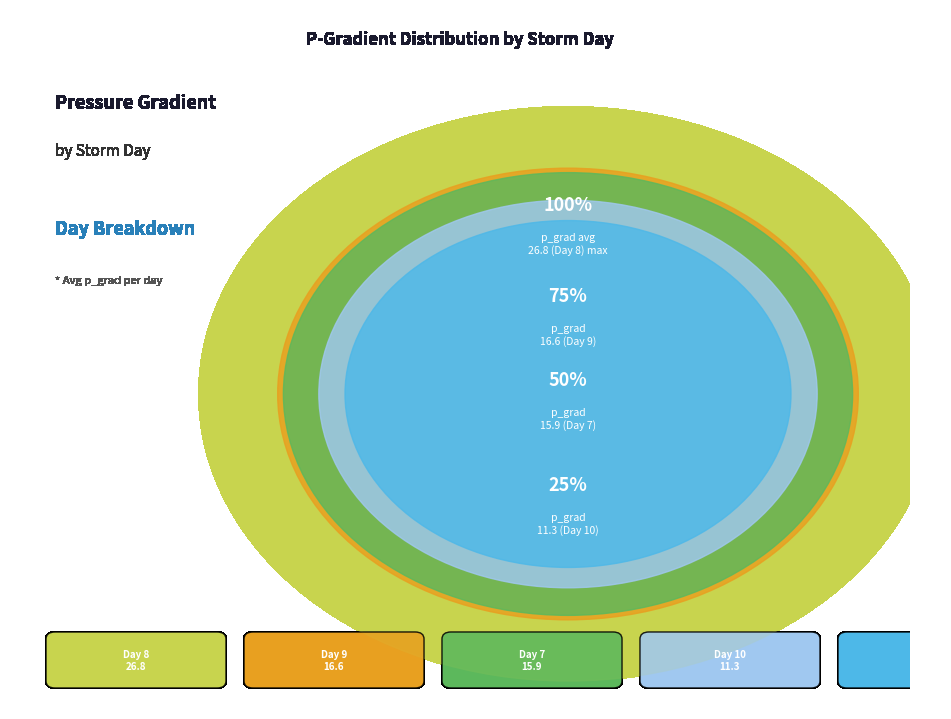

Is there any slice that represents more than half of the pie?

No